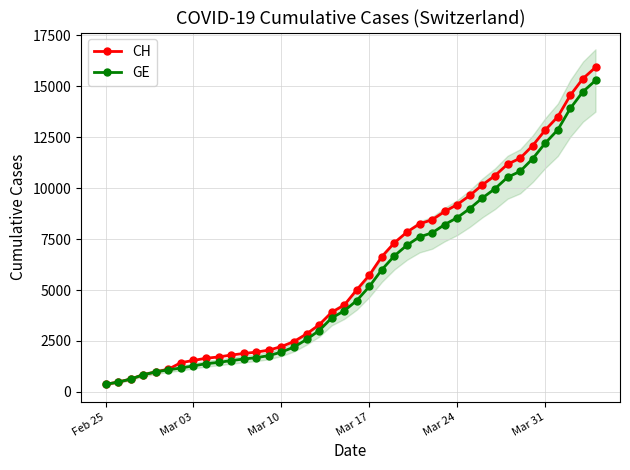

How many data points does each series have?

40